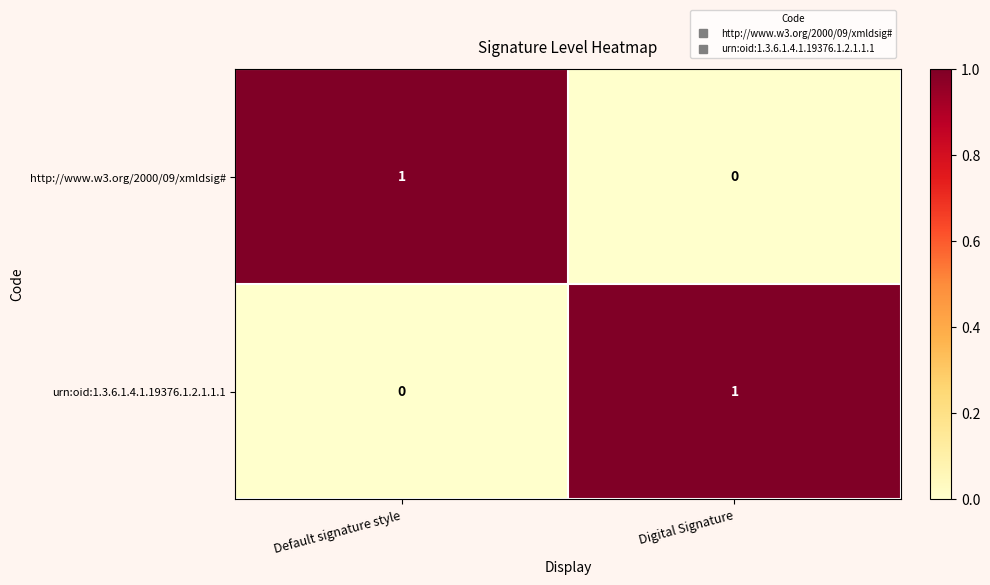

List the labels in order of urn:oid:1.3.6.1.4.1.19376.1.2.1.1.1 value, largest first.

Digital Signature, Default signature style